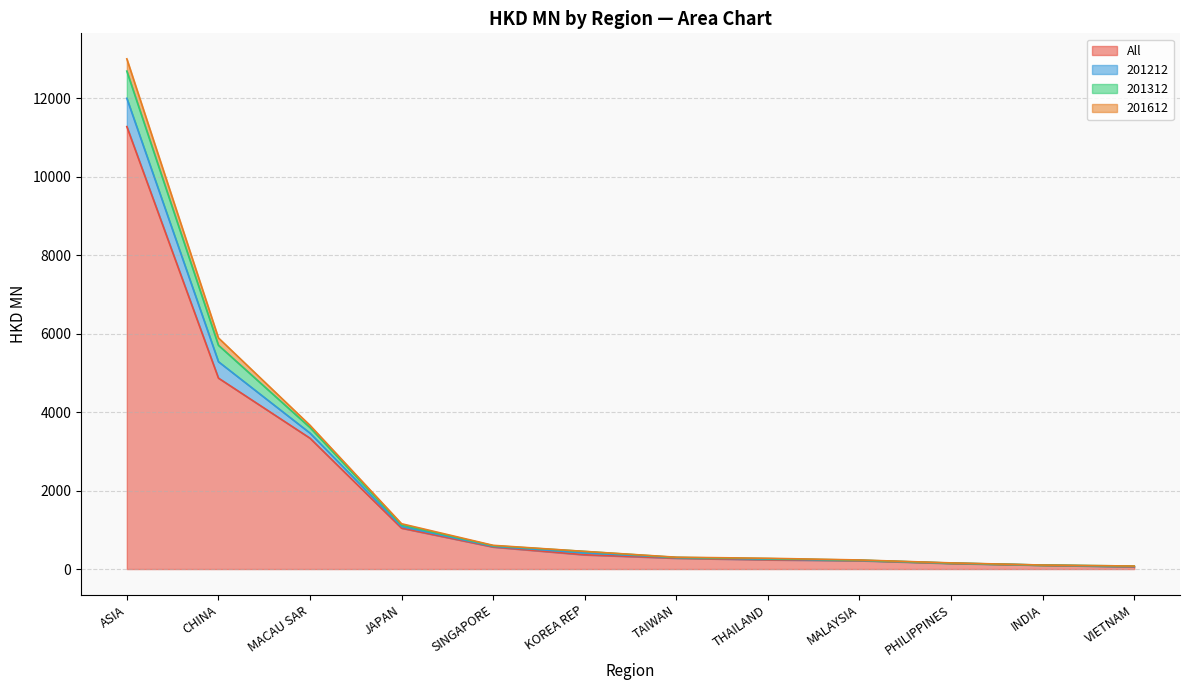

Which series ends up on top after the final intersection of 201312 and 201612?

201312